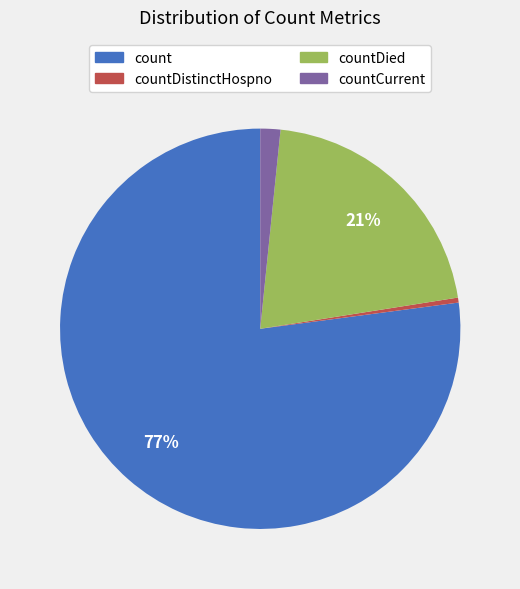

Is there any slice that represents more than half of the pie?

Yes